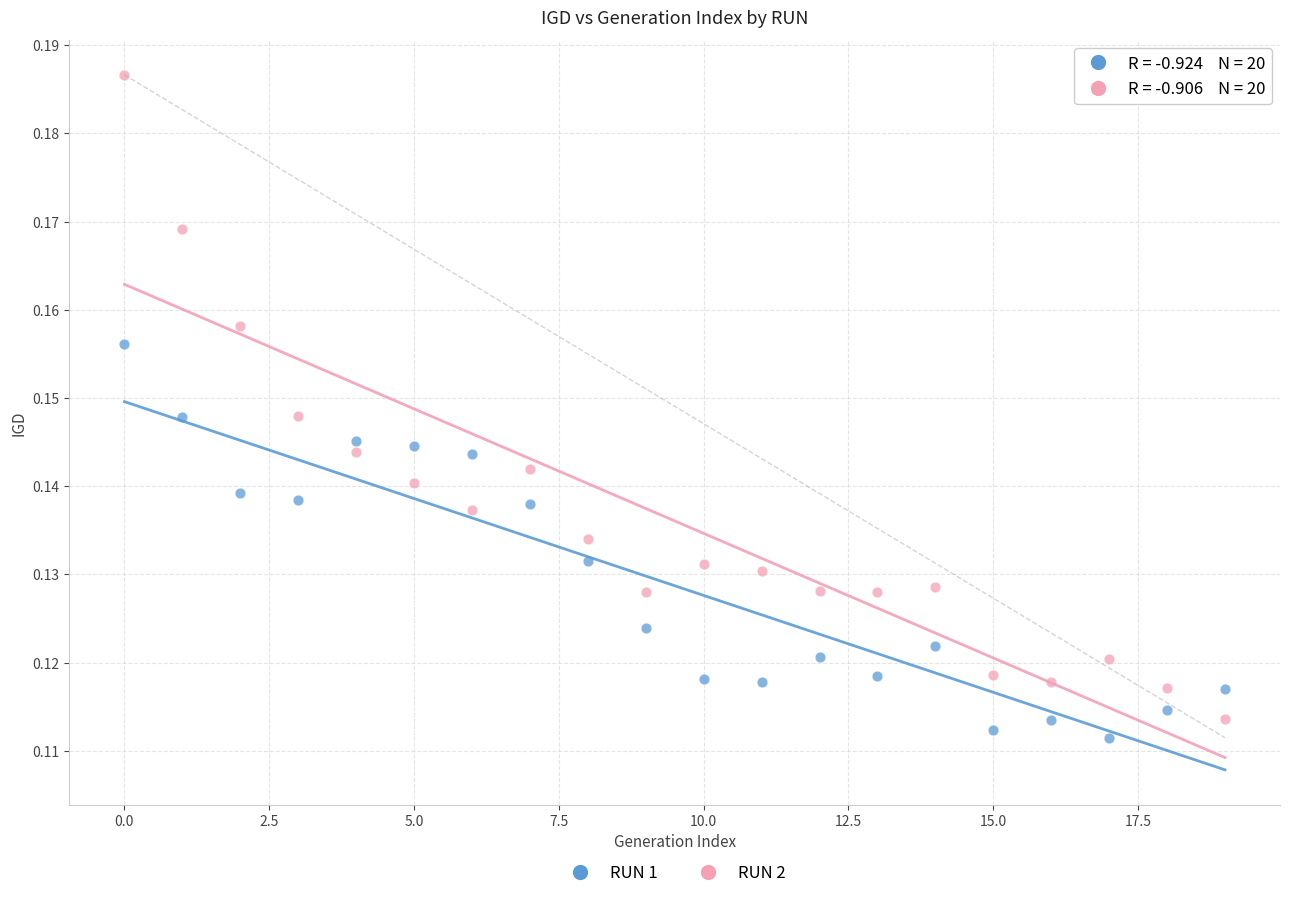

Which series reaches the maximum Y coordinate?

RUN 2